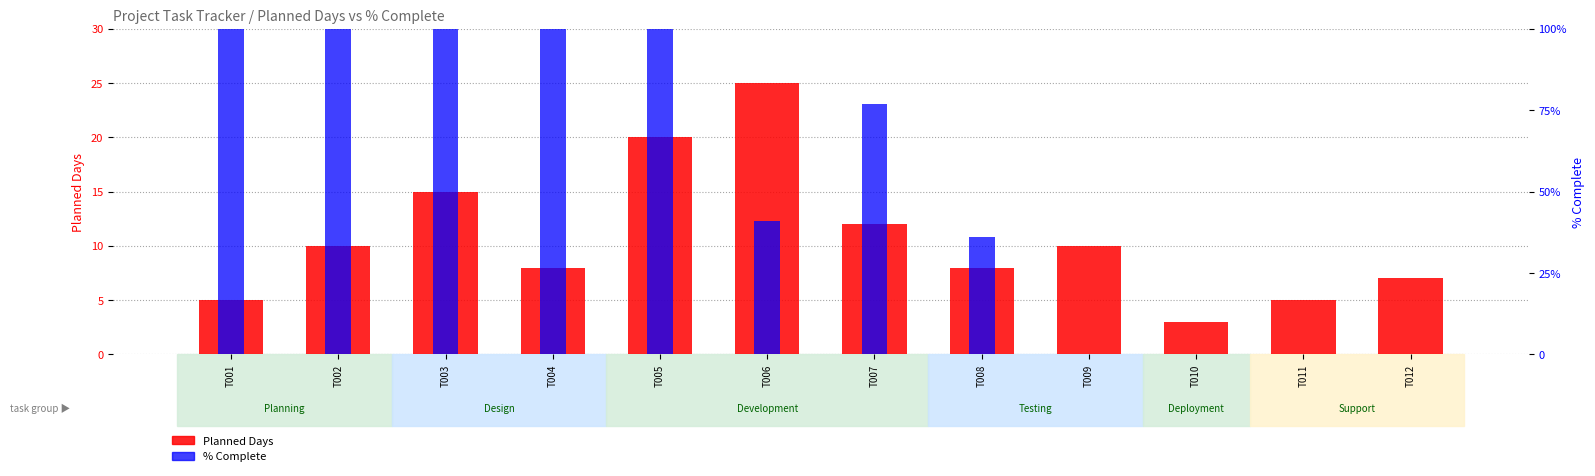

Rank the series at T006 from lowest to highest value.

Planned Days, % Complete